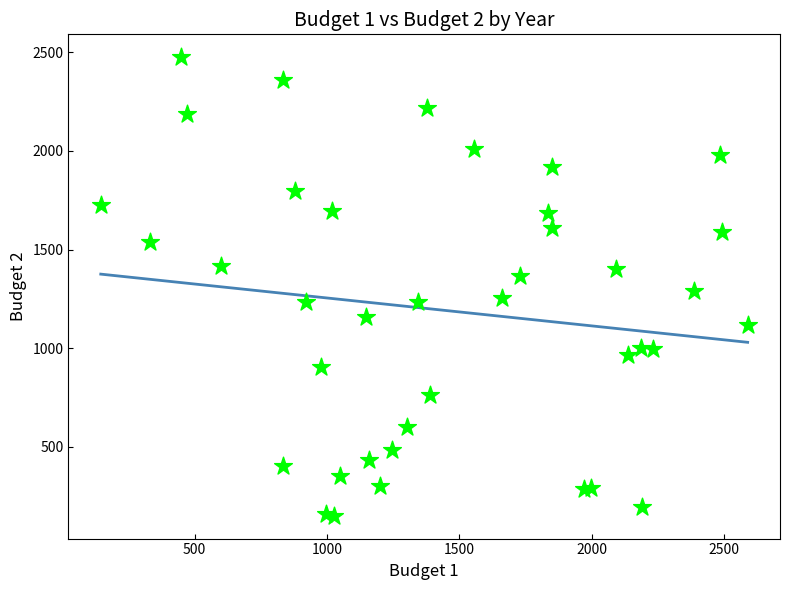

What is the range of Y values (max minus min)?

2322